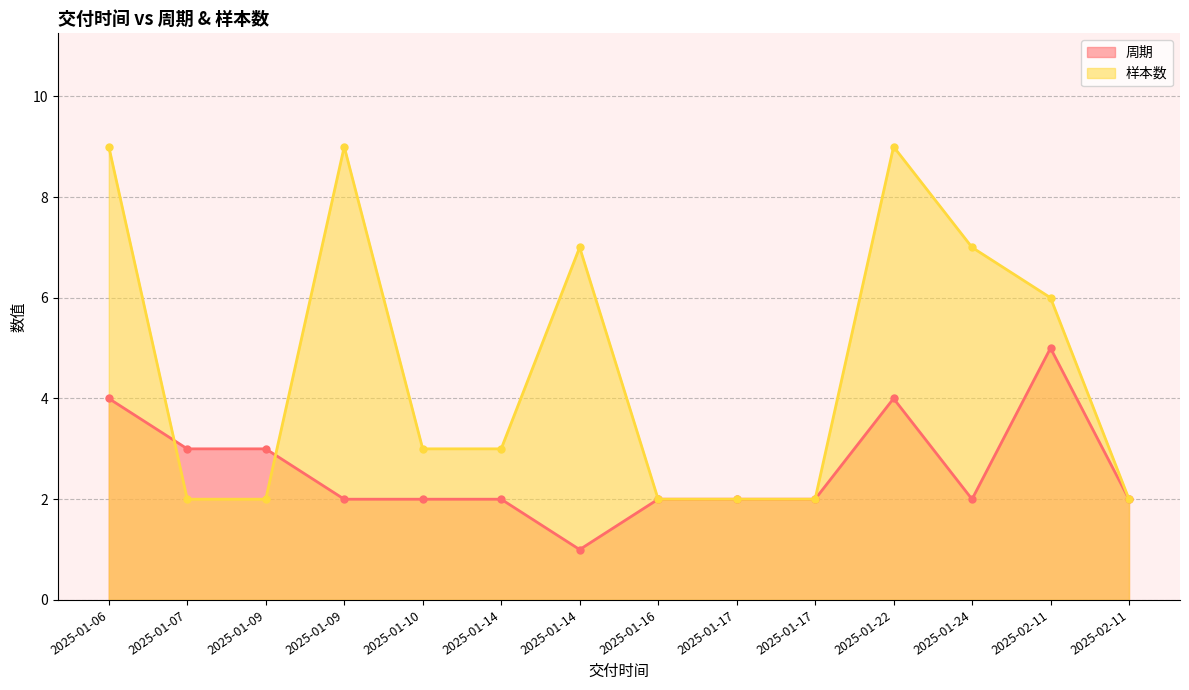

How many data points in 样本数 are above 3?

6